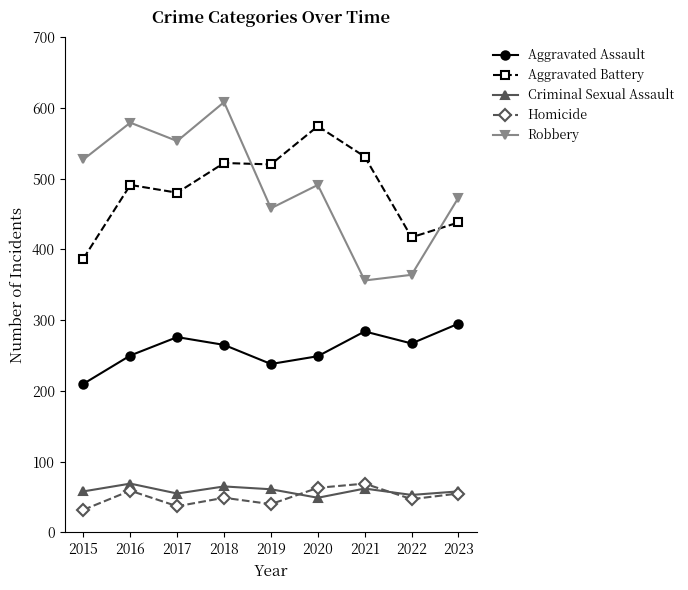

True or false: Robbery has a value of 364 at 2022.

True